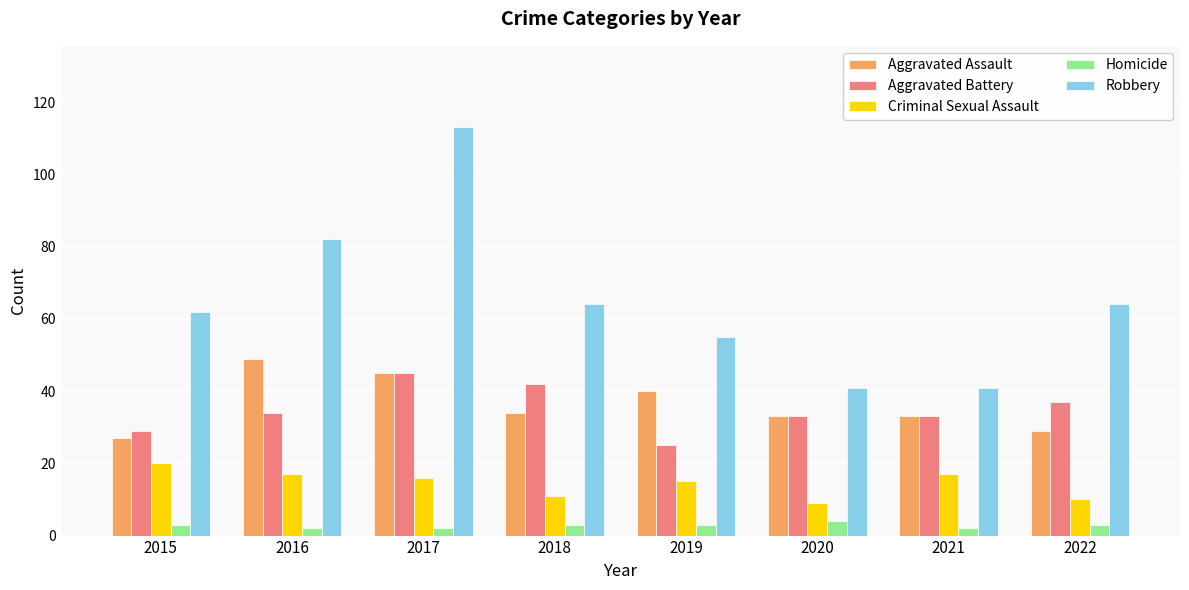

Read the Homicide value at 2021.

2